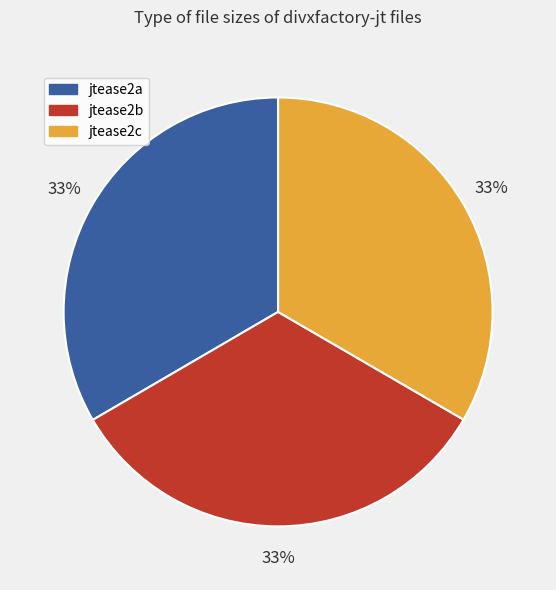

To the nearest percent, what is the average slice percentage?

33%